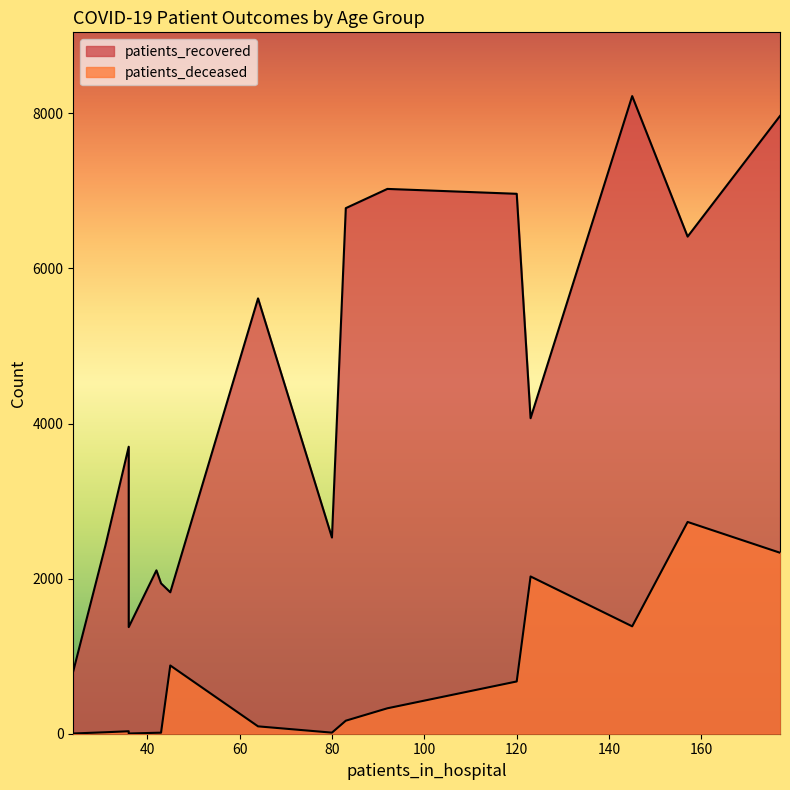

What is the average value of the patients_recovered series?

4361